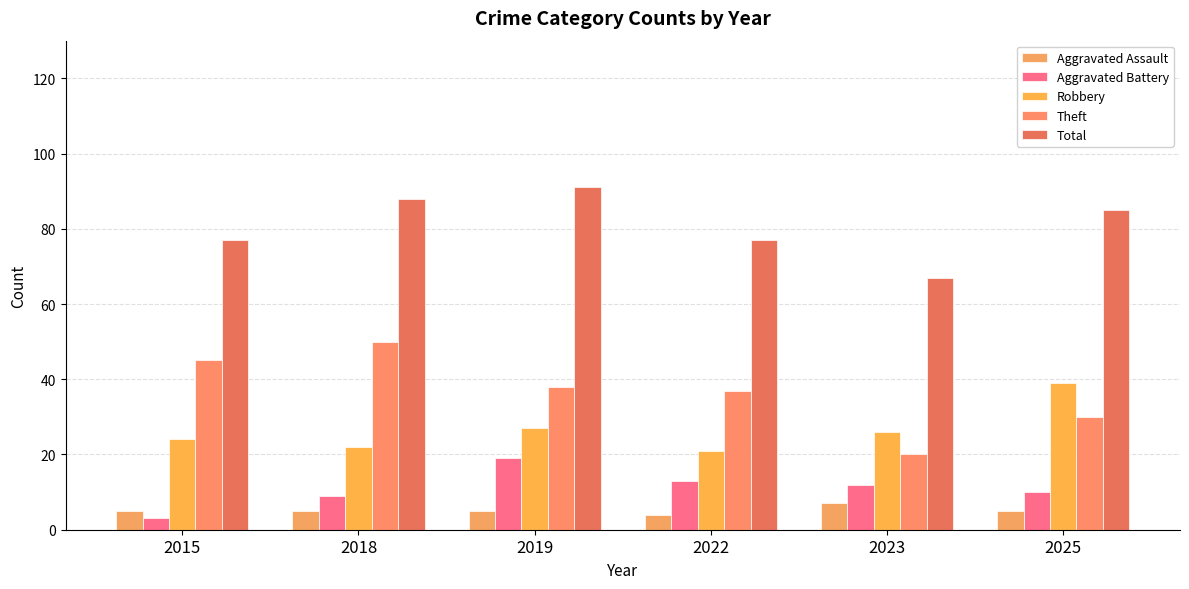

Are the bars horizontal?

No